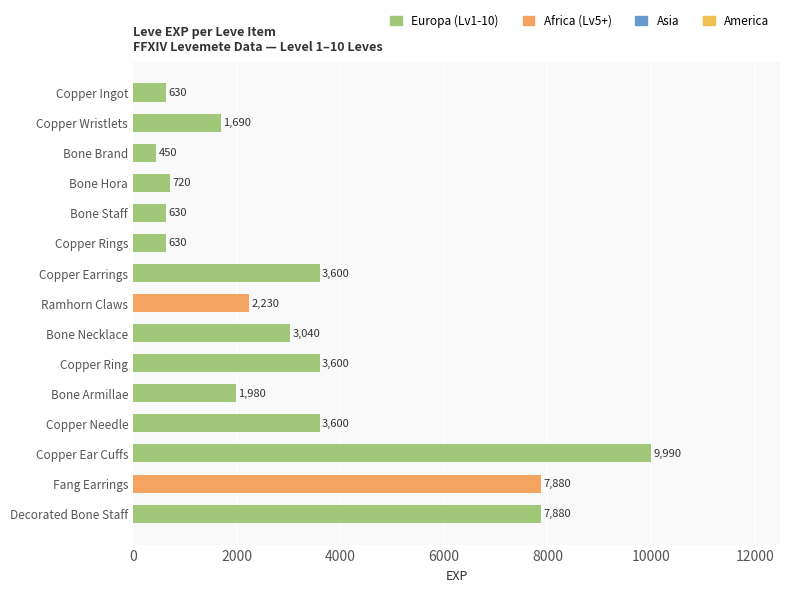

How many data points are less than 2230?

7